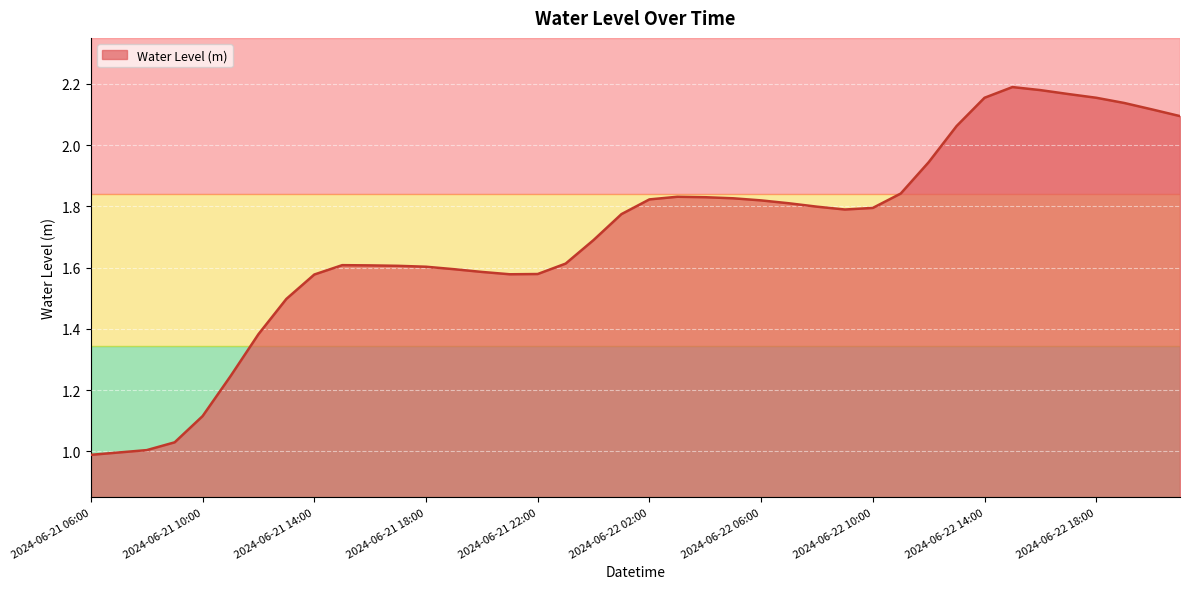

How many lines are shown in the chart?

1